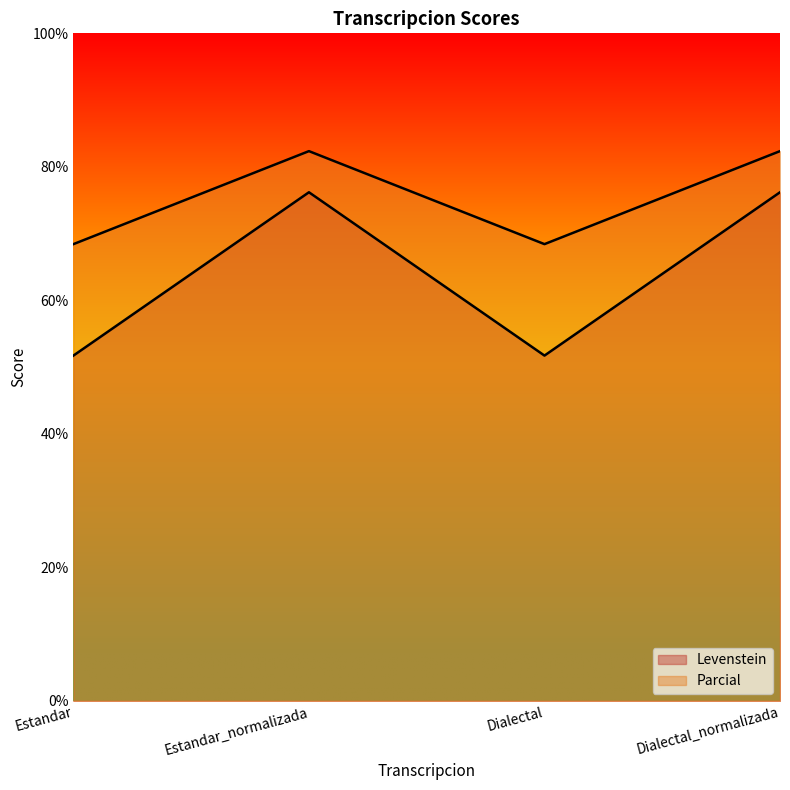

Does the chart display data point markers on the line(s)?

No